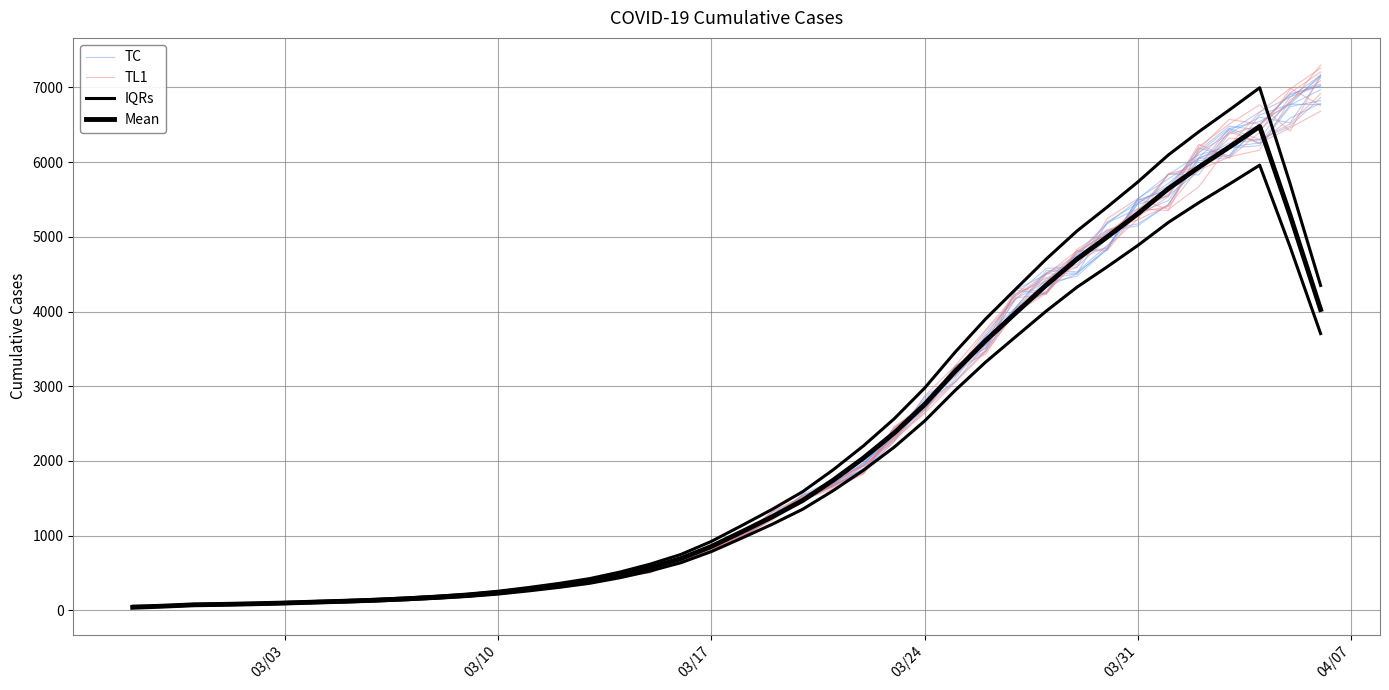

How many lines are shown in the chart?

4